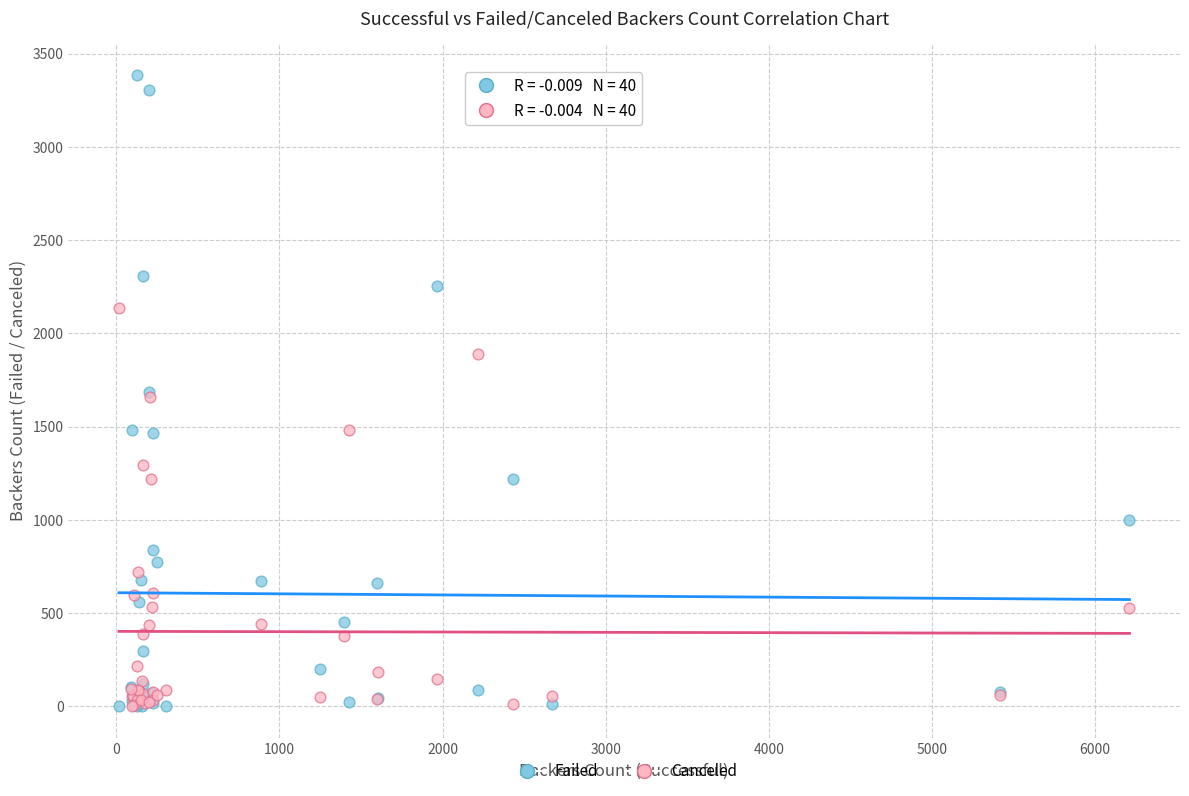

In the Canceled series, what Y value is closest to 1069?

1218